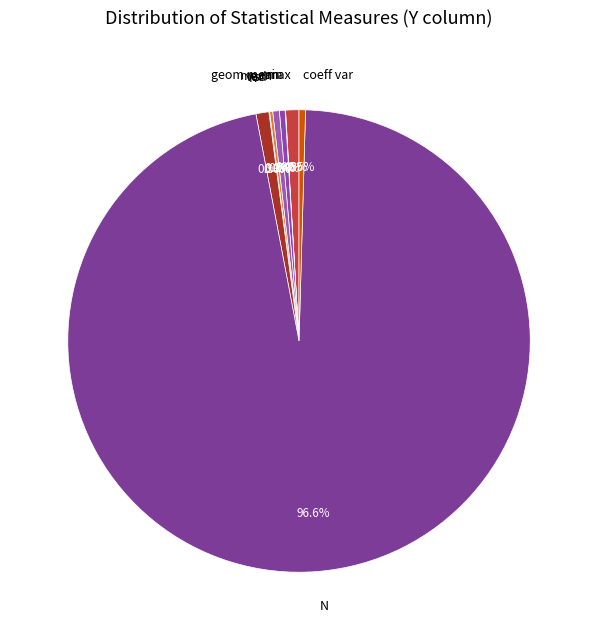

Which slice is the largest?

N